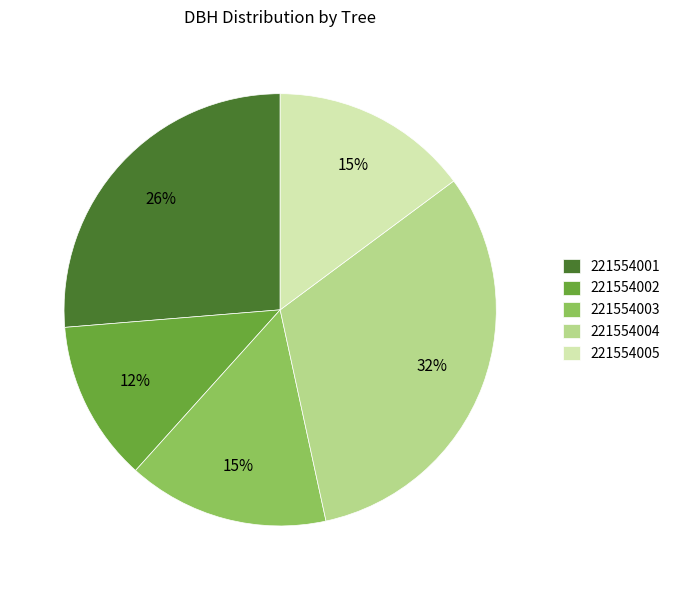

To the nearest percent, what portion does 221554002 represent?

12%